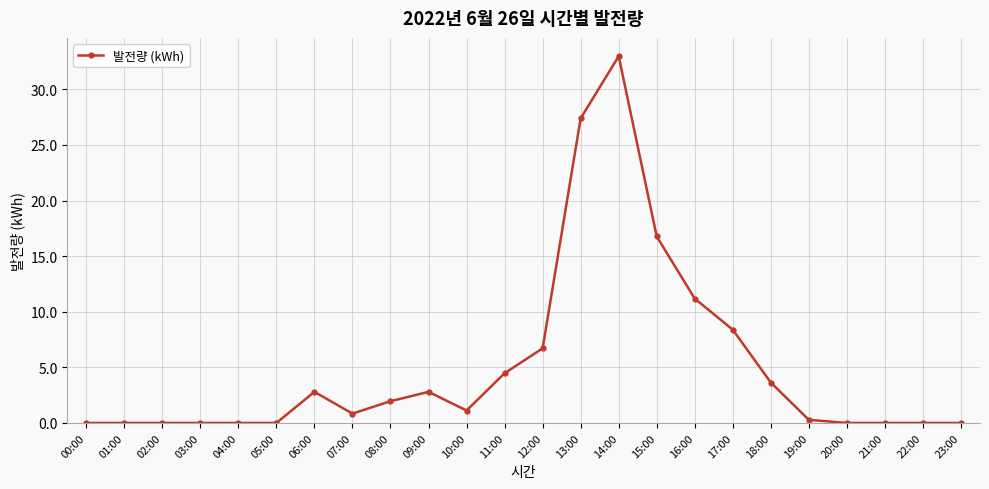

True or false: the data has more than 0 interior local peaks.

True